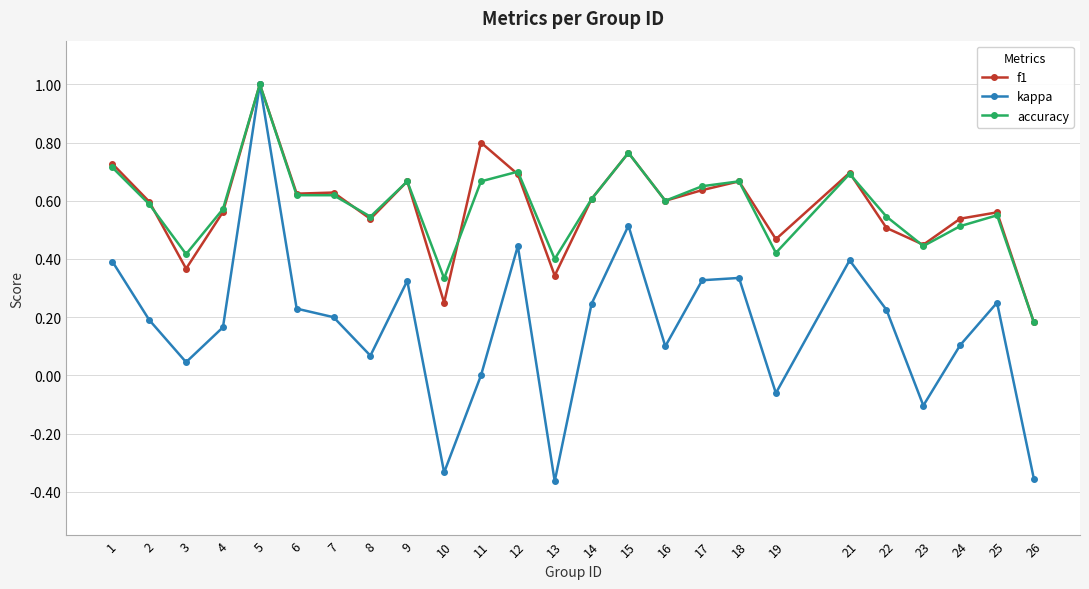

What is the highest value of the f1 series?

1.0